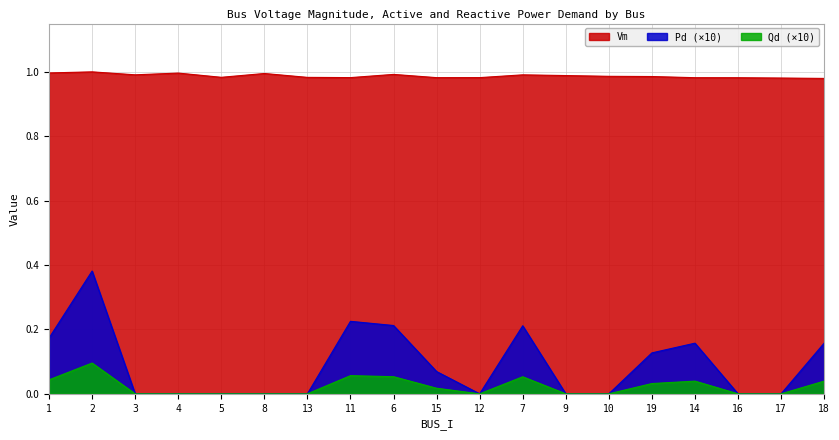

How many positive values does the Pd series have?

9